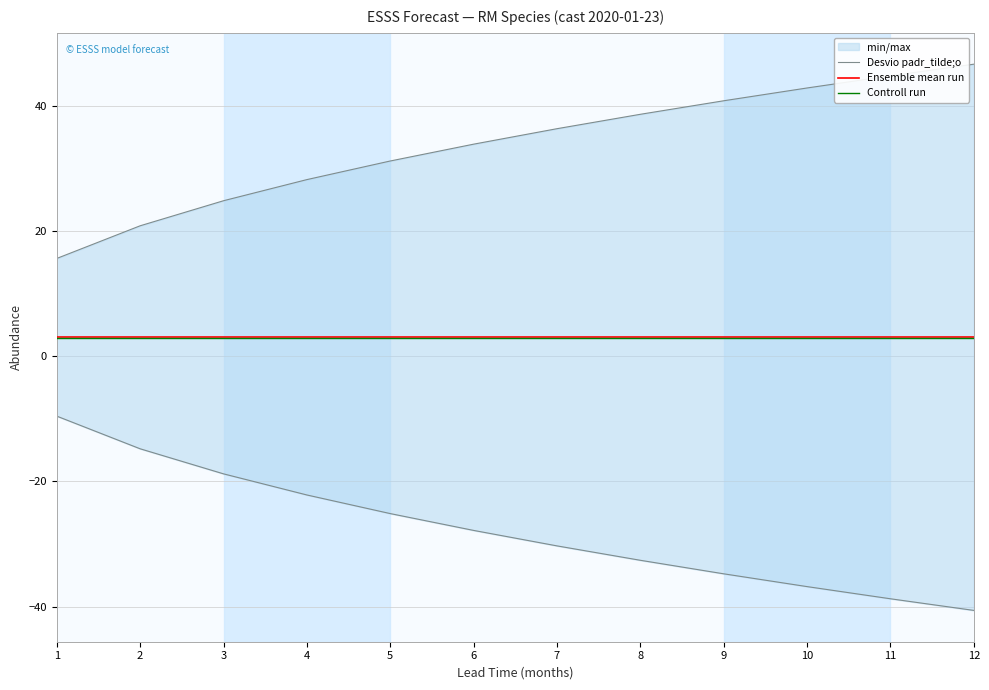

At how many categories does at least one series exceed -36?

12